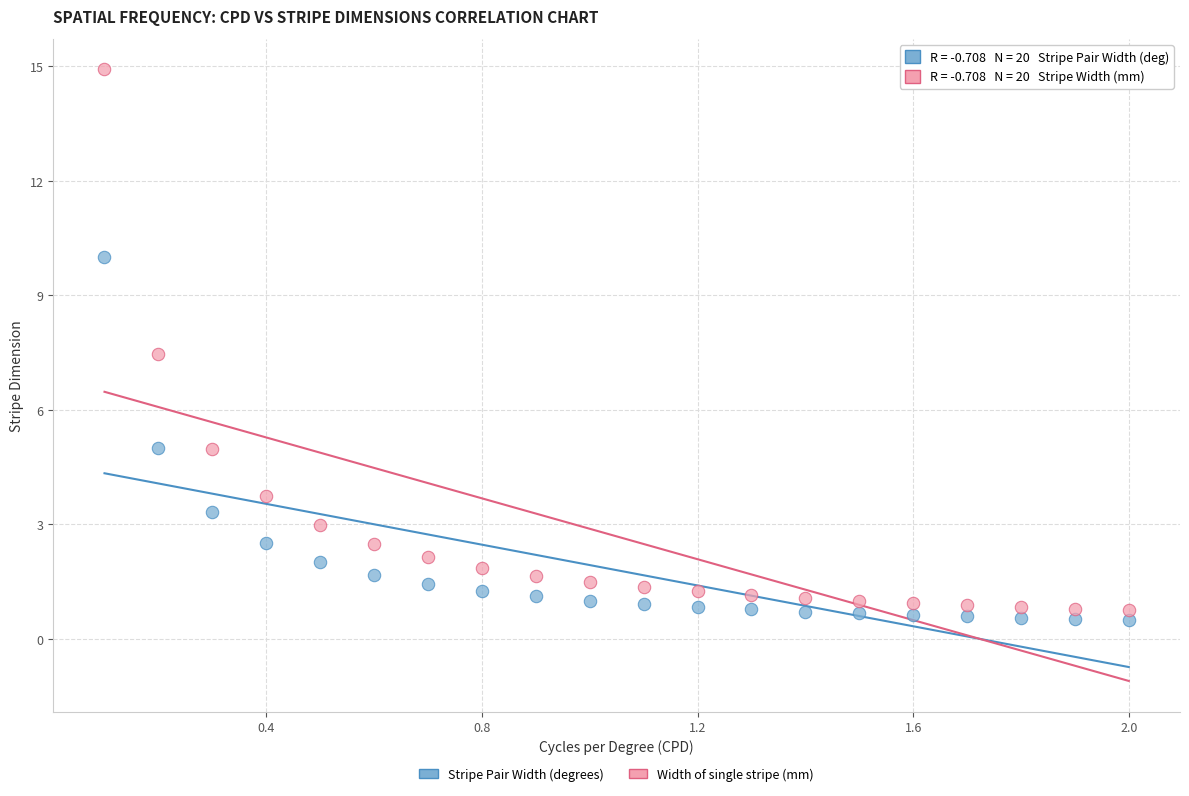

Which series reaches the maximum Y coordinate?

Width of single stripe (mm)